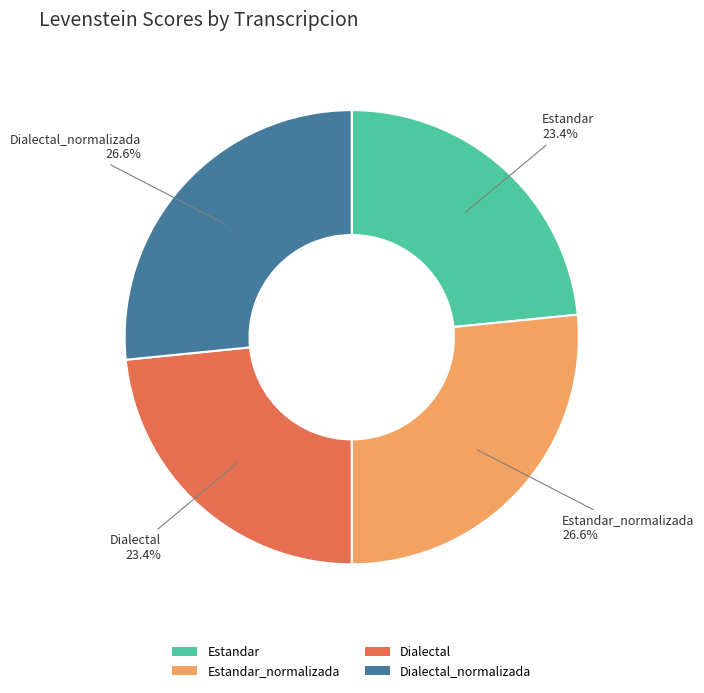

What is the ratio of the value at Estandar to the value at Dialectal_normalizada?

0.9